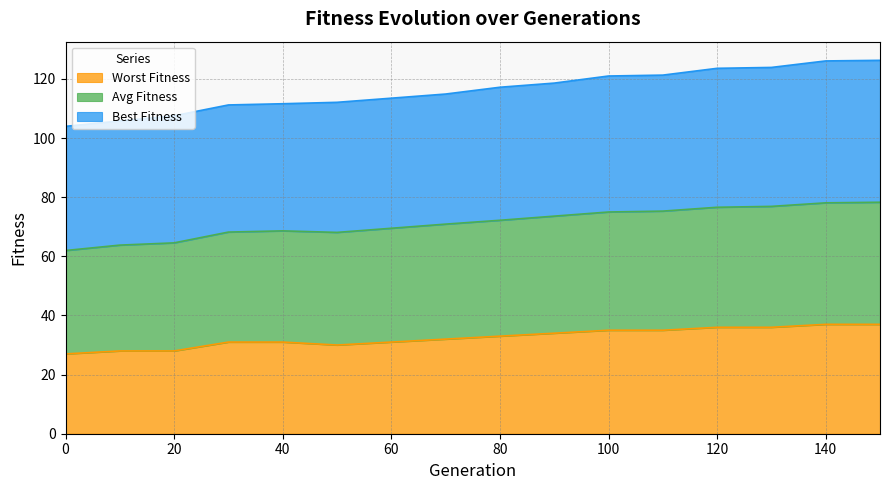

Which series has the largest range (max minus min)?

best_fitness